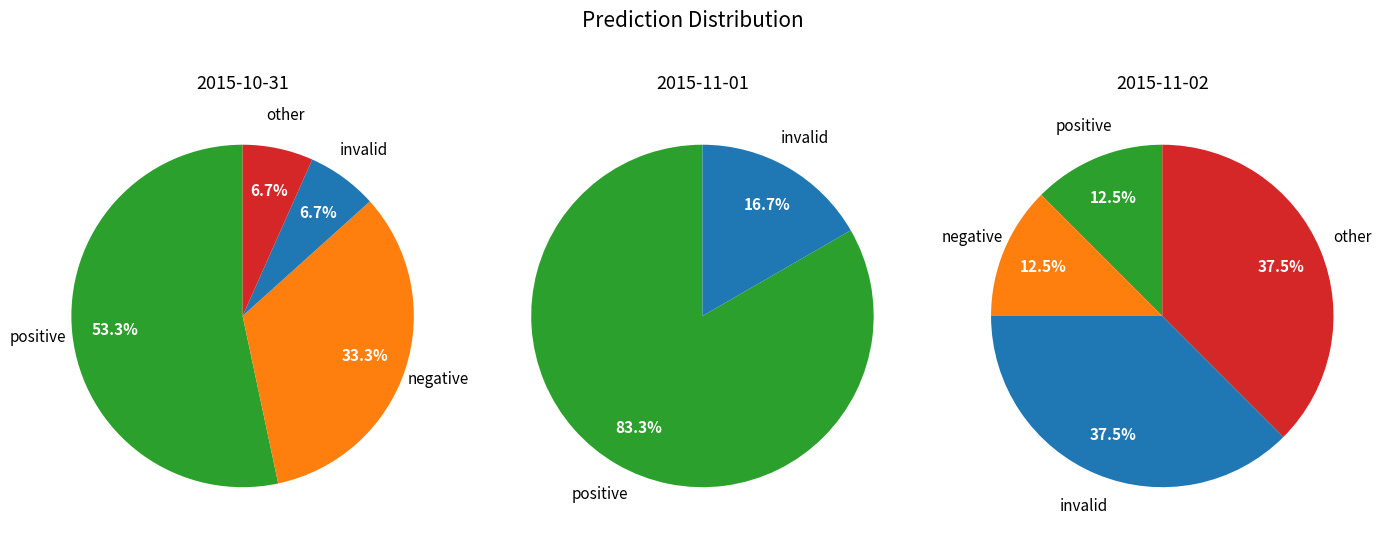

To the nearest percent, what is the difference between the largest and smallest slice percentages?

25%